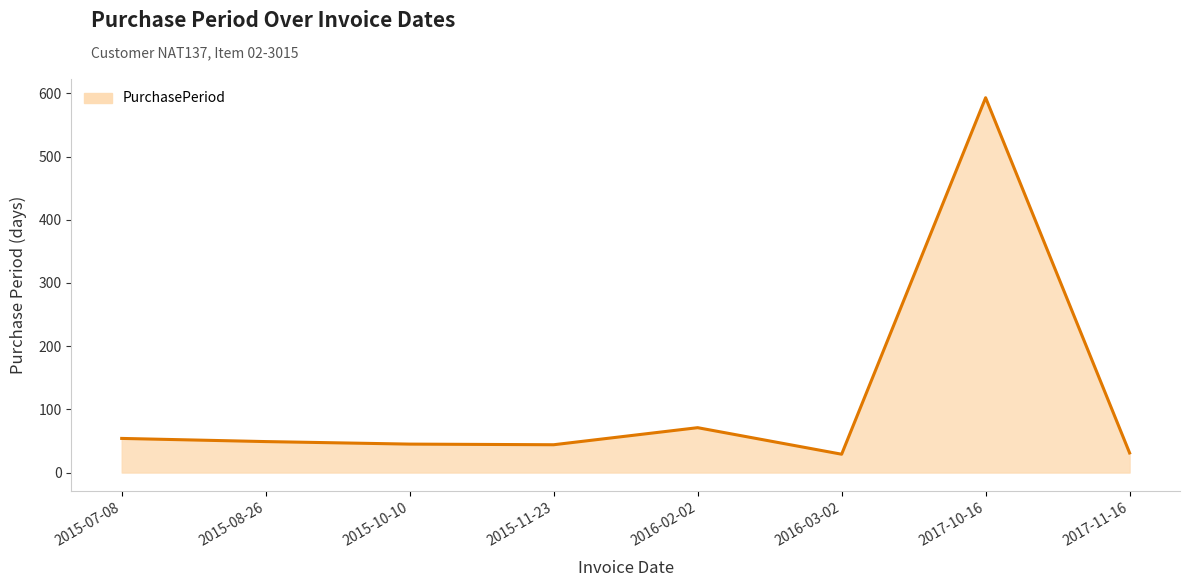

What is the ratio of the value at 2015-08-26 to the value at 2017-11-16?

1.6